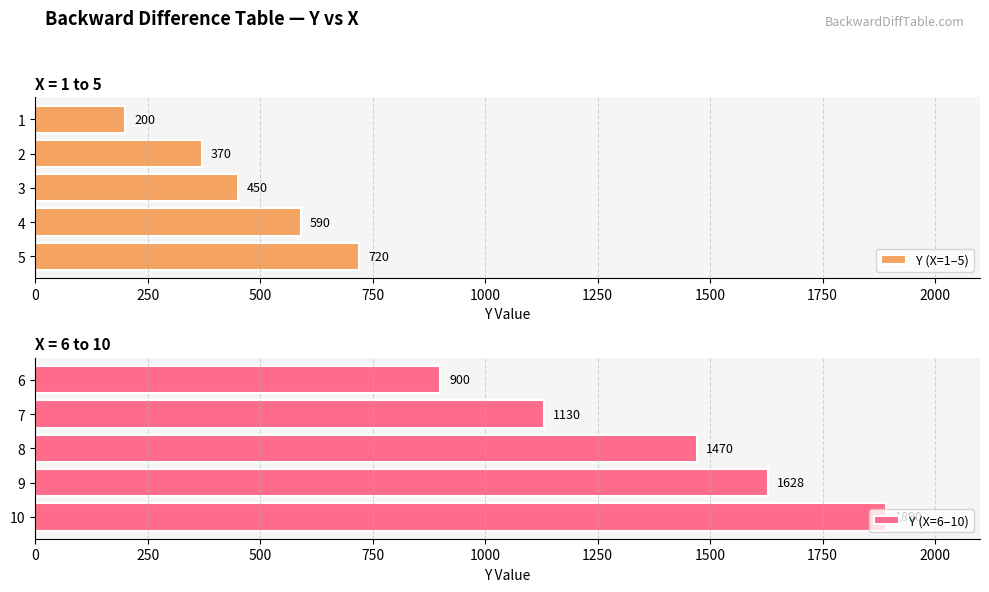

Are the bars horizontal?

Yes